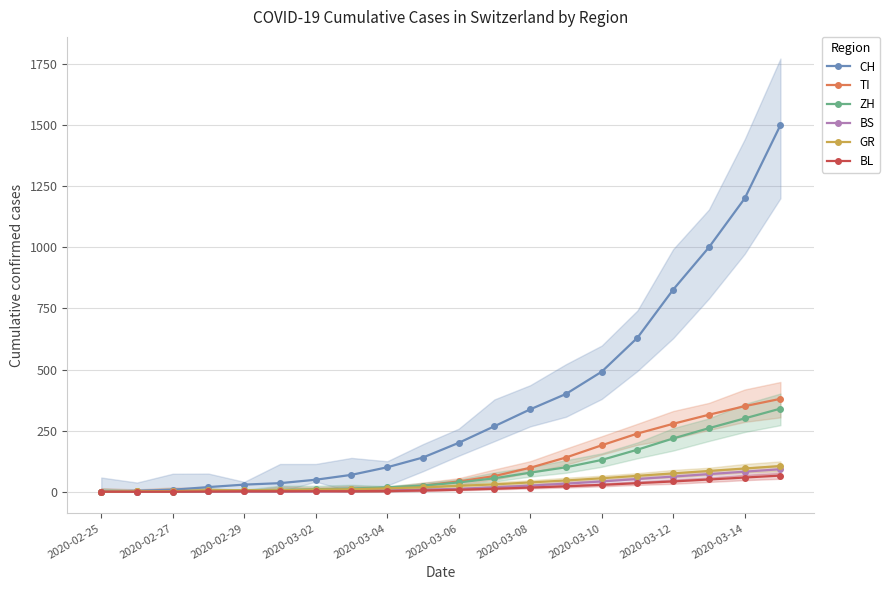

What is the highest value of the BL series?

66